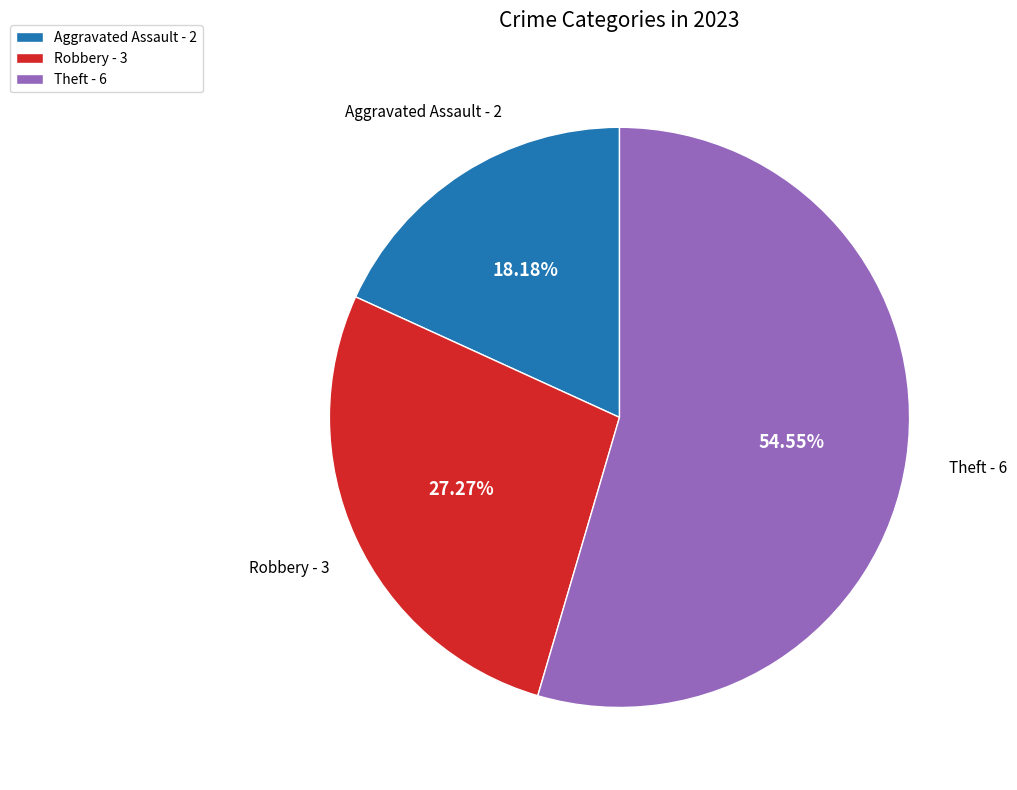

Is it true that Aggravated Assault is 18% of the pie?

True